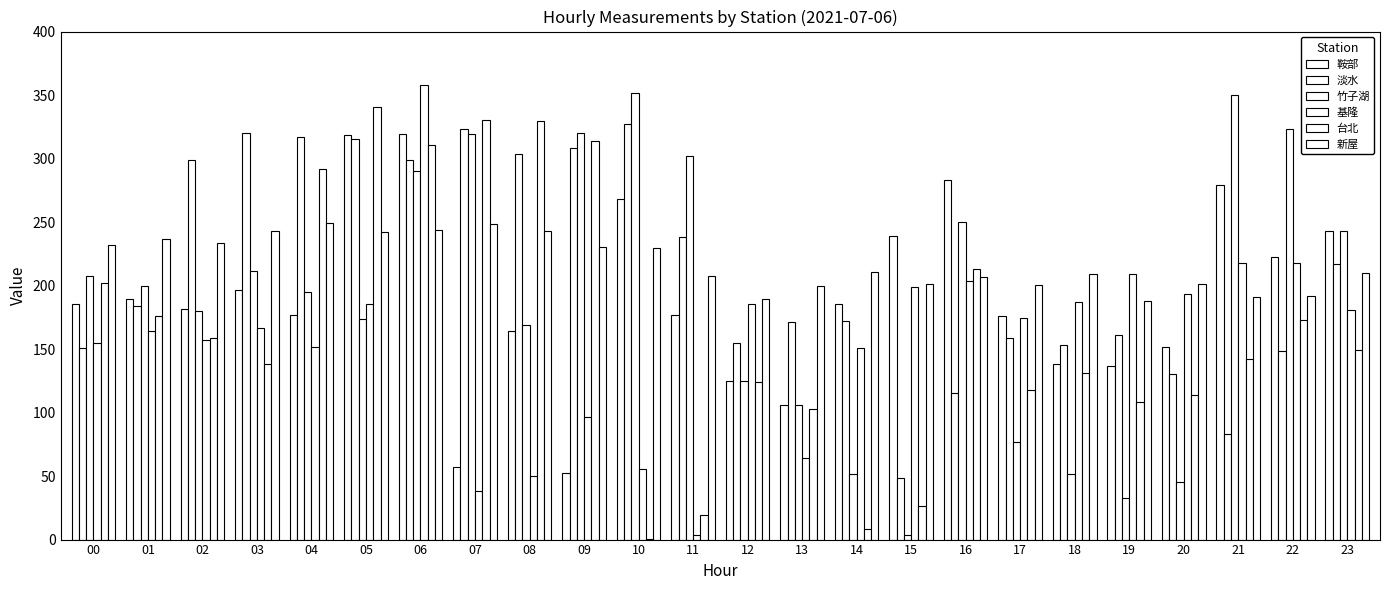

What is the sum of all 基隆 values?

3764.4